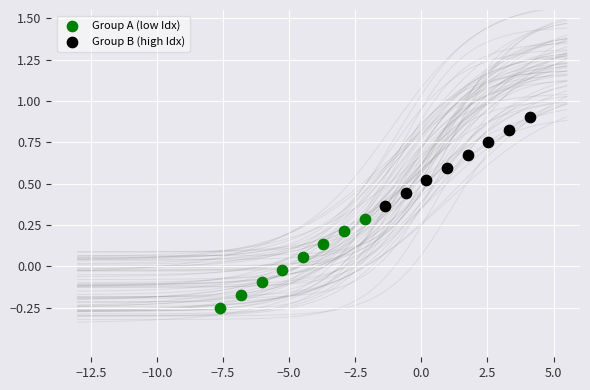

Which series reaches the minimum Y coordinate?

Group A (low Idx)